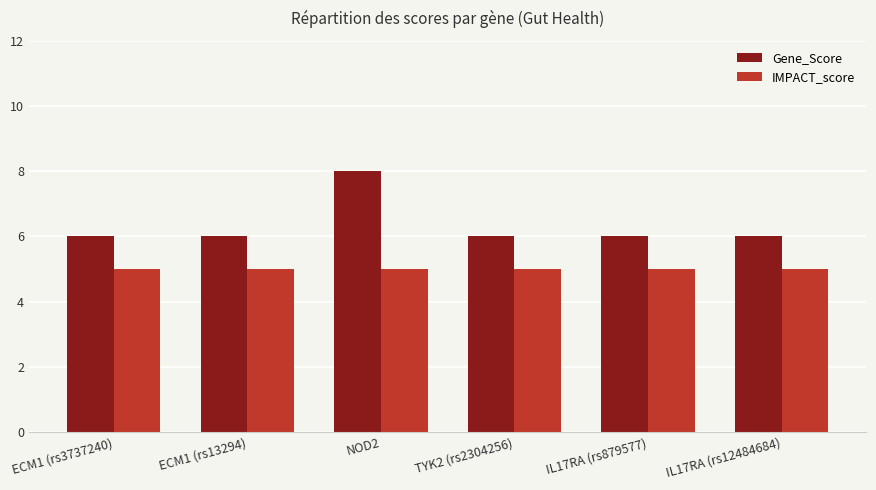

At how many categories does at least one series exceed 7?

1